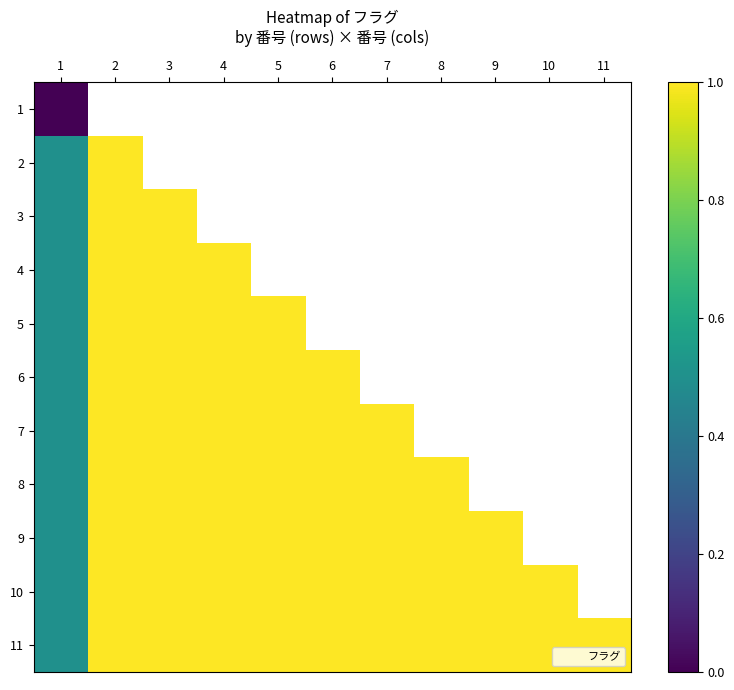

What is the lowest value of the 6 series?

0.5